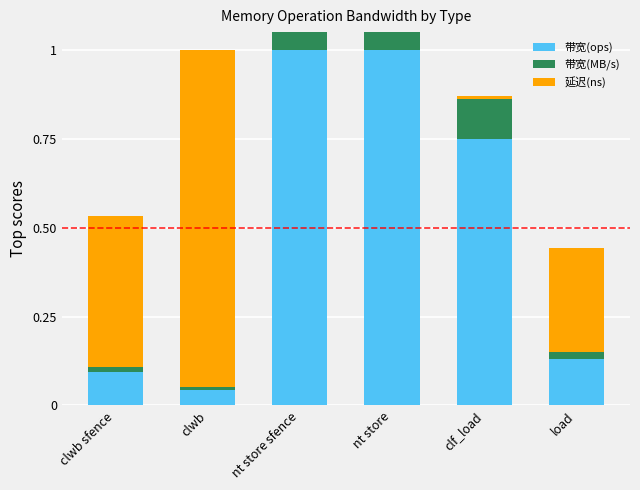

Is it true that 延迟(ns) equals 0.5 at clwb?

False